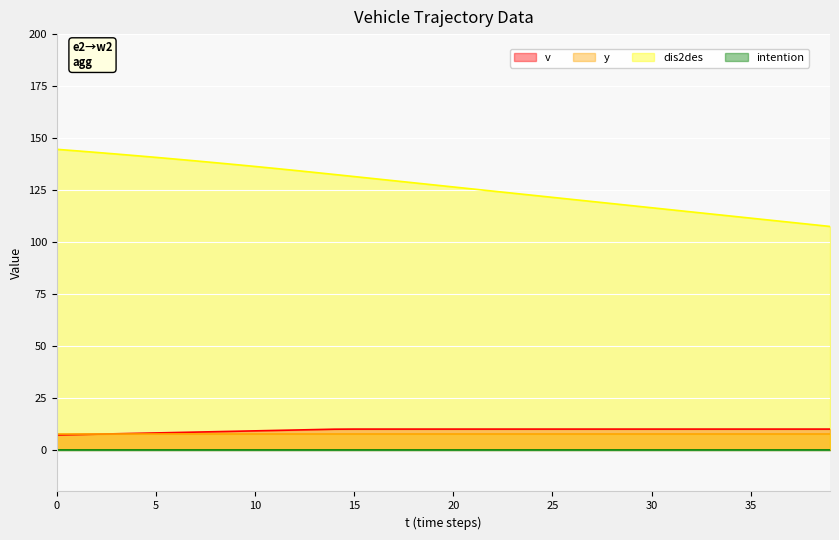

What is the average value of the v series?

9.5